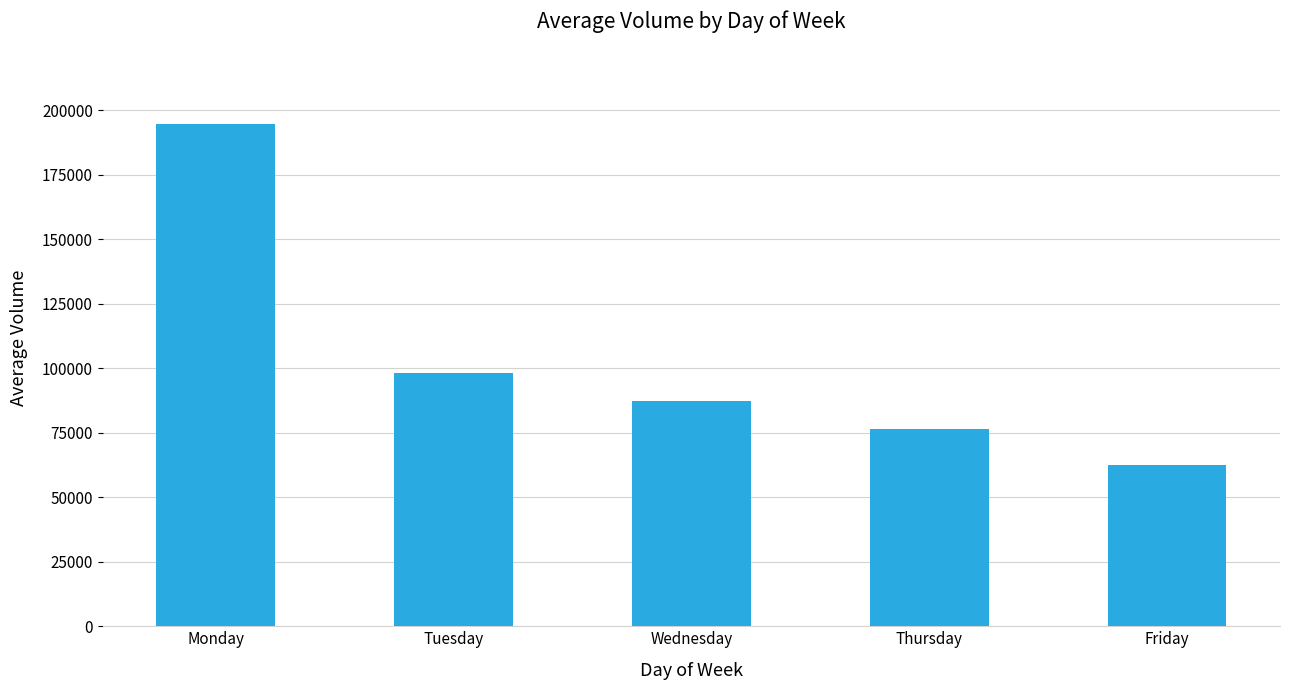

Which has a higher value, Tuesday or Monday?

Monday